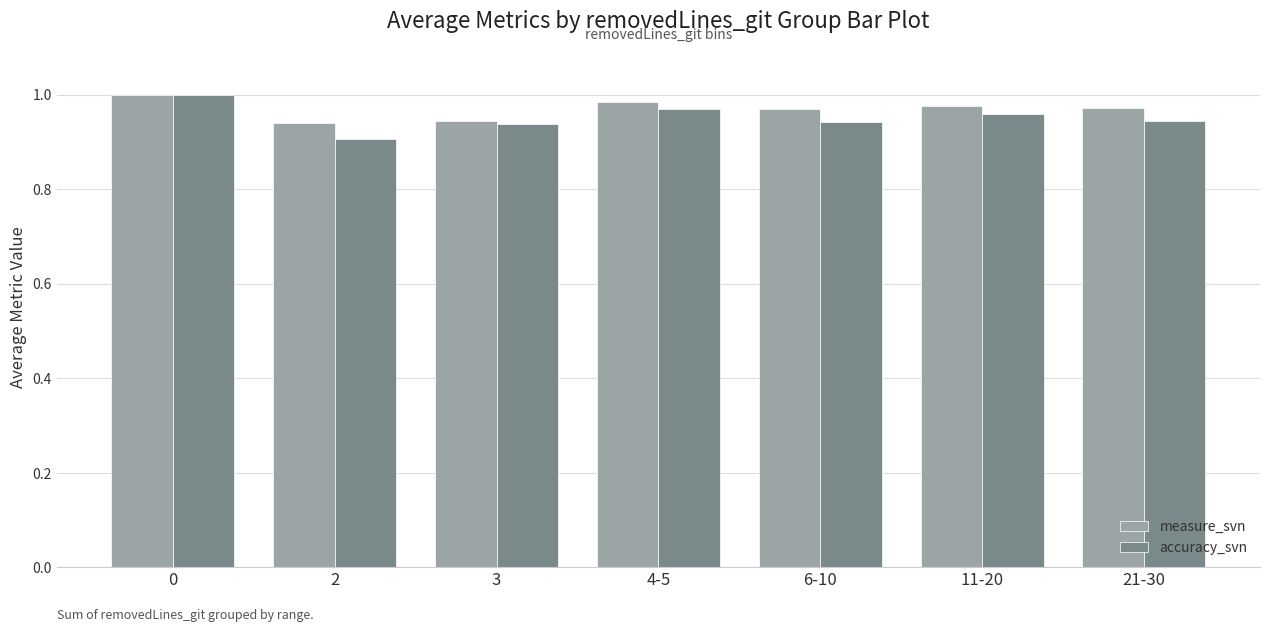

What position from the right is 0?

7